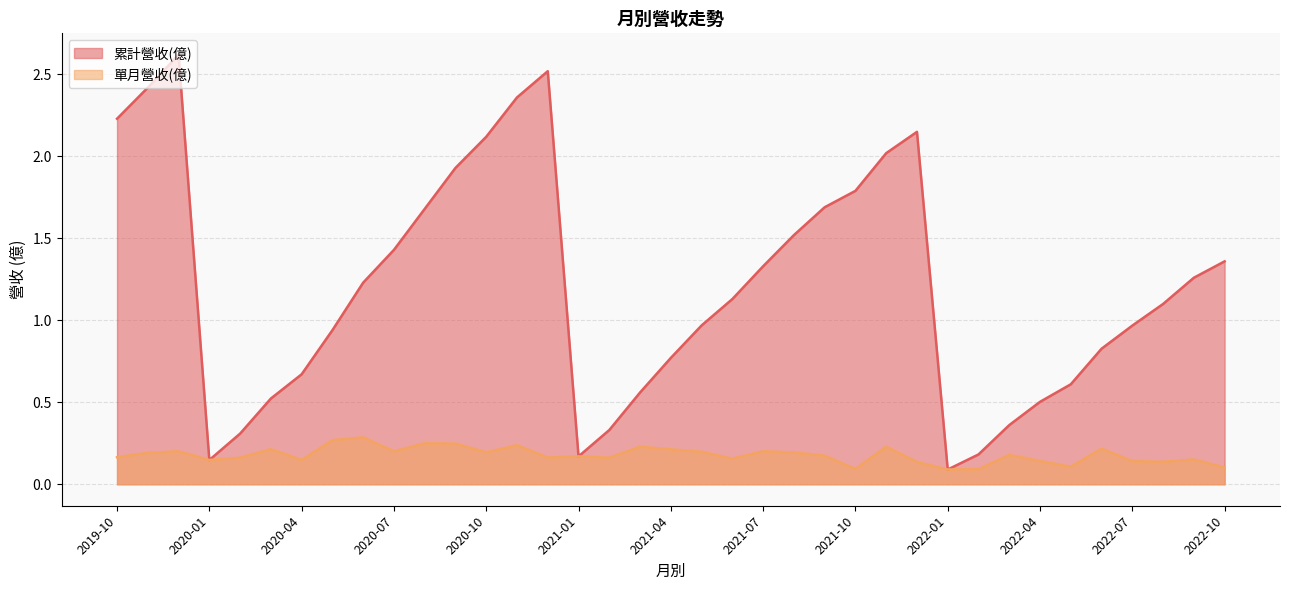

How many lines are shown in the chart?

2